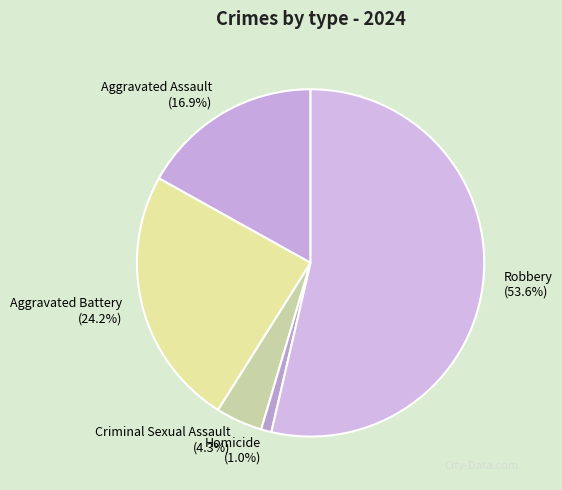

Which slice represents more than half of the pie?

Robbery